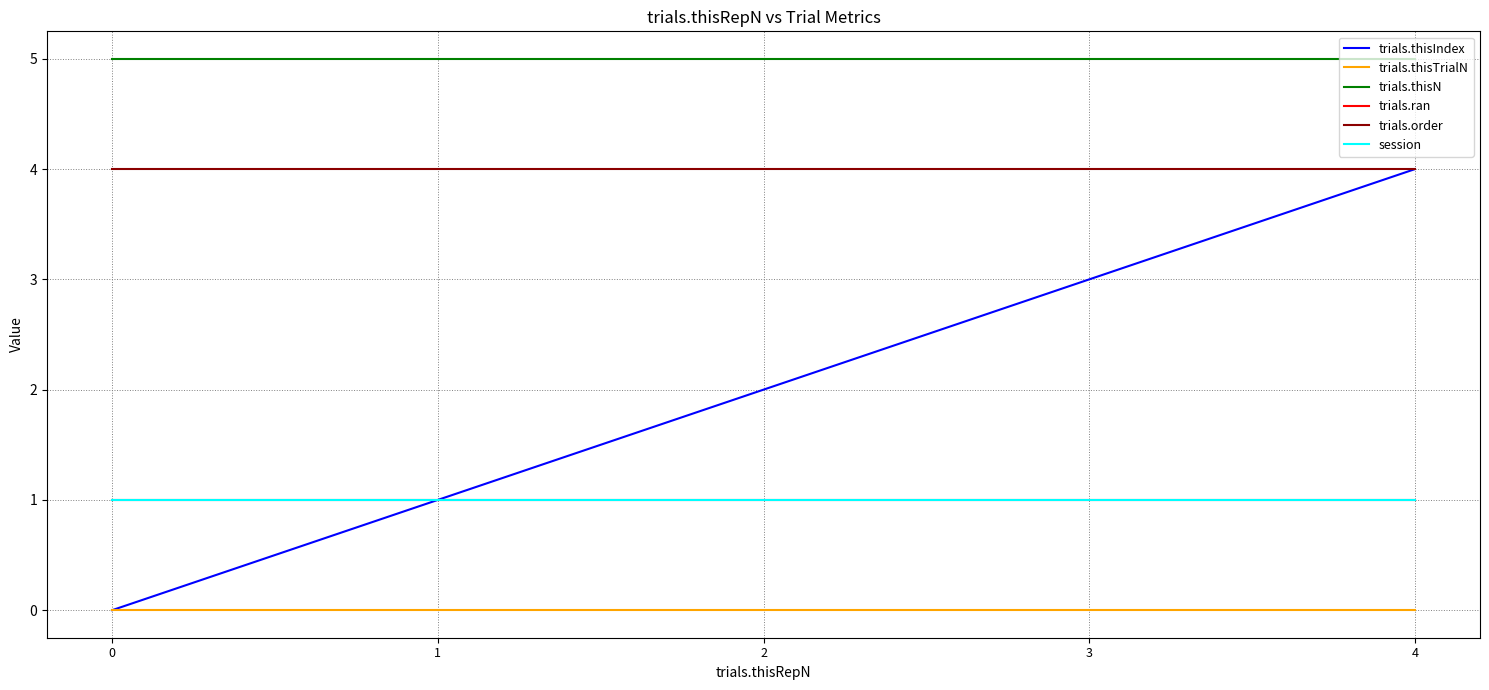

Does the chart have visible grid lines?

Yes